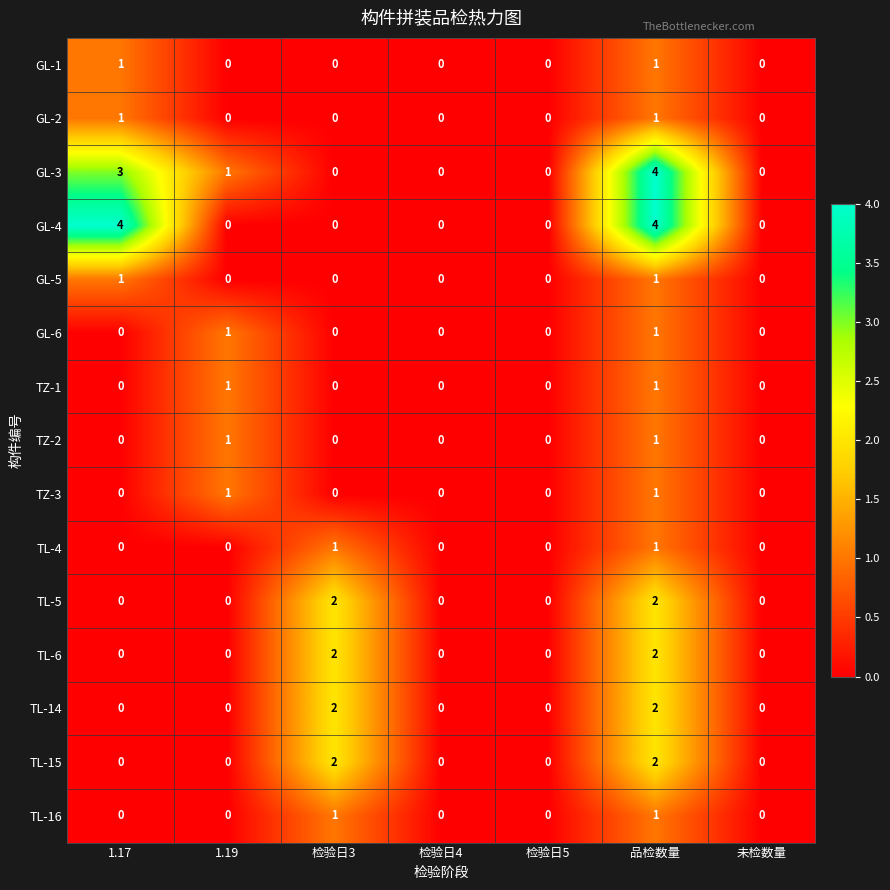

Is it true that TZ-1 equals -1 at 检验日3?

False